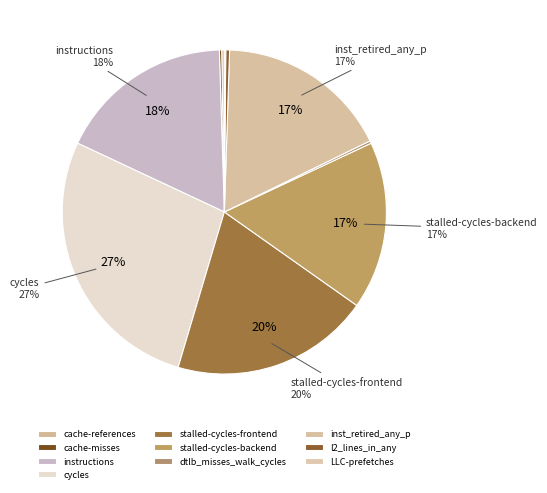

To the nearest percent, what is the average slice percentage?

10%